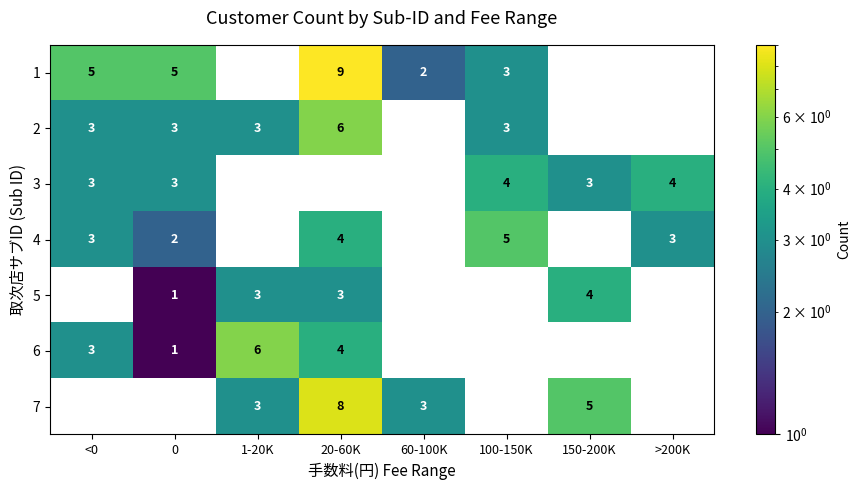

The value of 6 at 1-20K is 2. True or false?

False